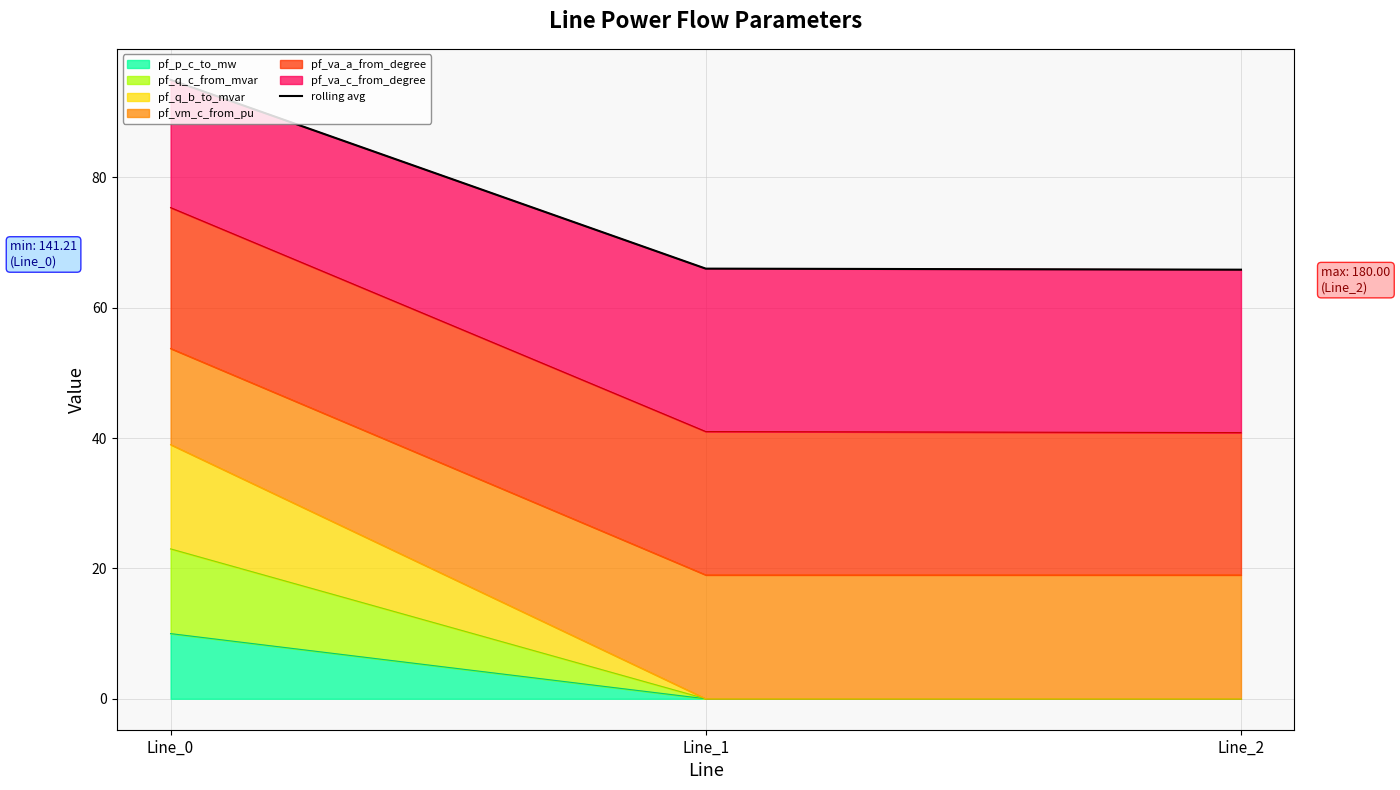

How many values exceed 66?

2